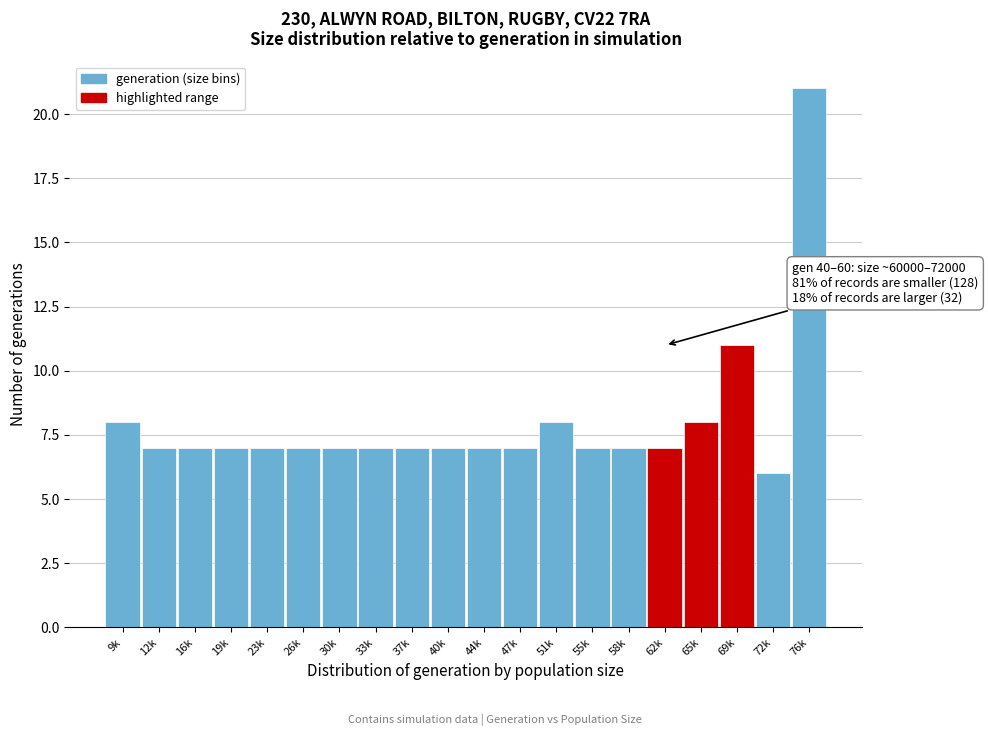

Reading right to left, transcribe all the data shown in this chart.

76k=21	72k=6	69k=11	65k=8	62k=7	58k=7	55k=7	51k=8	47k=7	44k=7	40k=7	37k=7	33k=7	30k=7	26k=7	23k=7	19k=7	16k=7	12k=7	9k=8